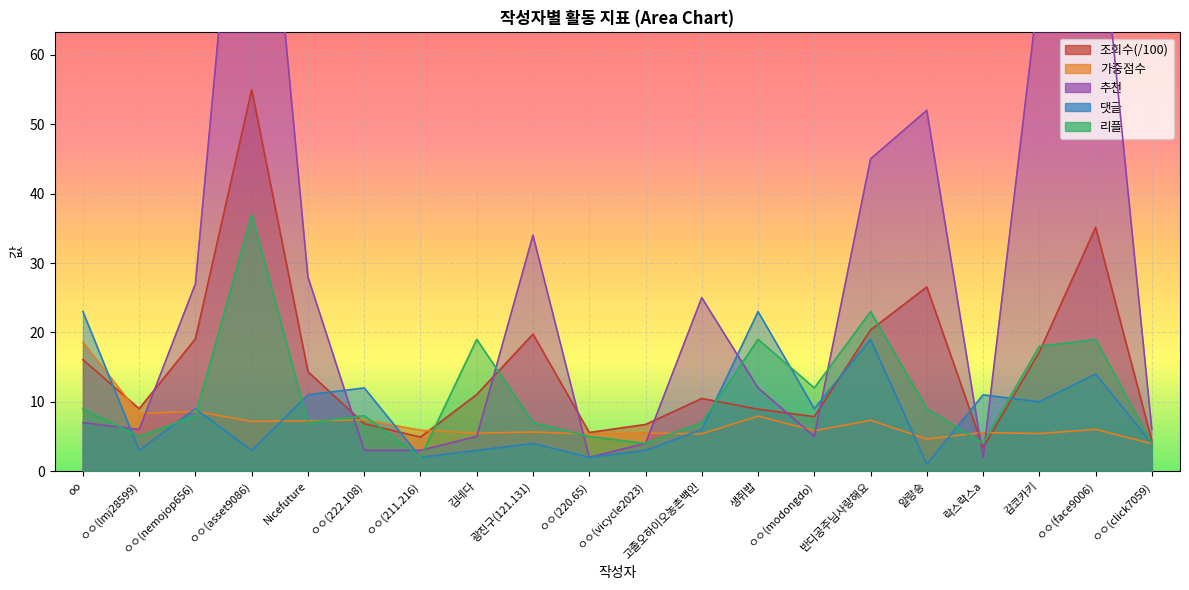

Where does the 조회수 series first go above 11?

oo